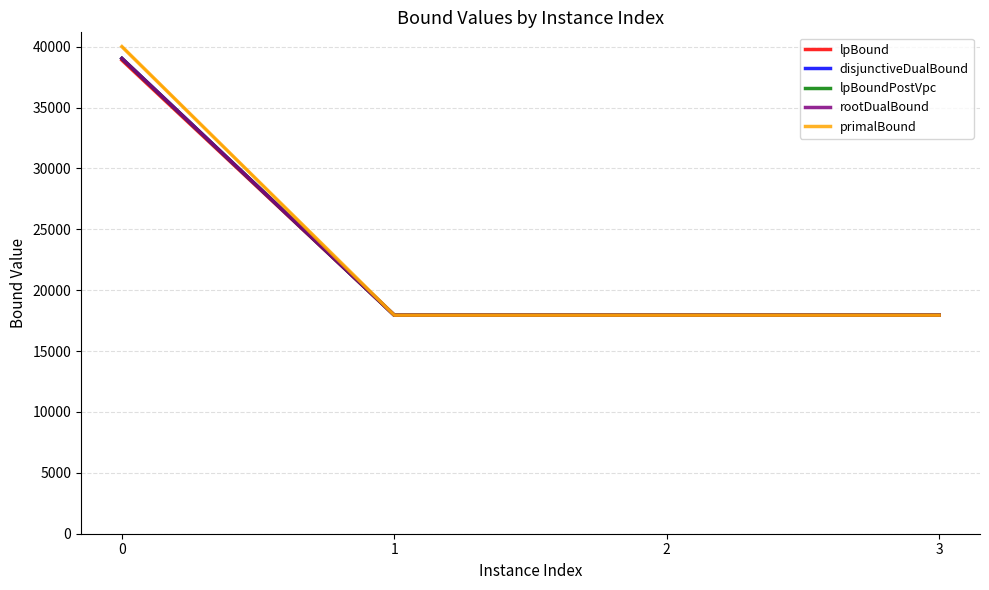

Reading left to right, extract all data points from this chart.

lpBound: 38893.9	17947.6	17947.6	17947.6
disjunctiveDualBound: 39041.7	17947.6	17947.6	17947.6
lpBoundPostVpc: 39028.9	17947.6	17947.6	17947.6
rootDualBound: 39034.6	17947.6	17947.6	17947.6
primalBound: 40005.1	17947.6	17947.6	17947.6